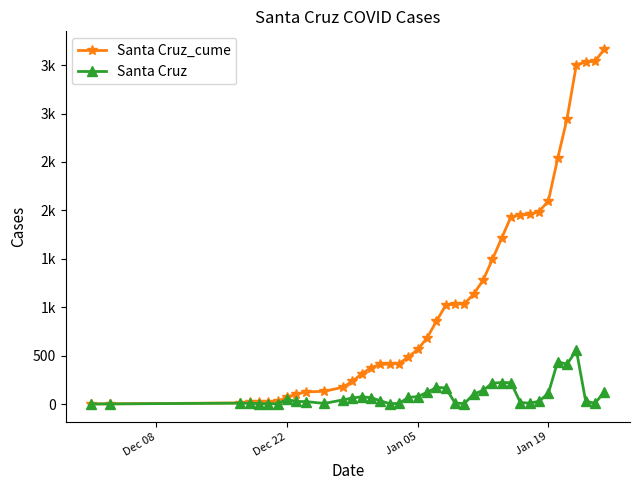

What is the maximum value shown in the chart?

3666